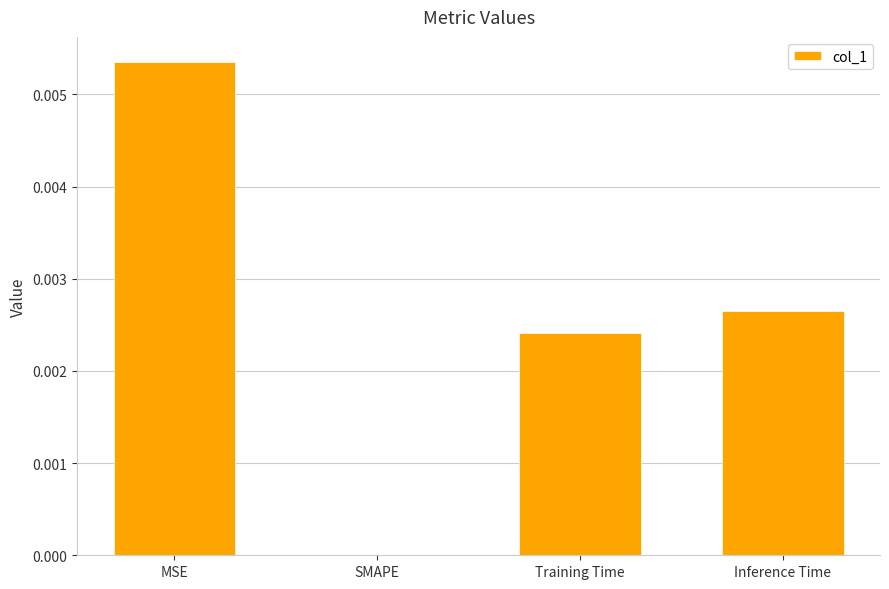

Count the number of categories in the chart.

4